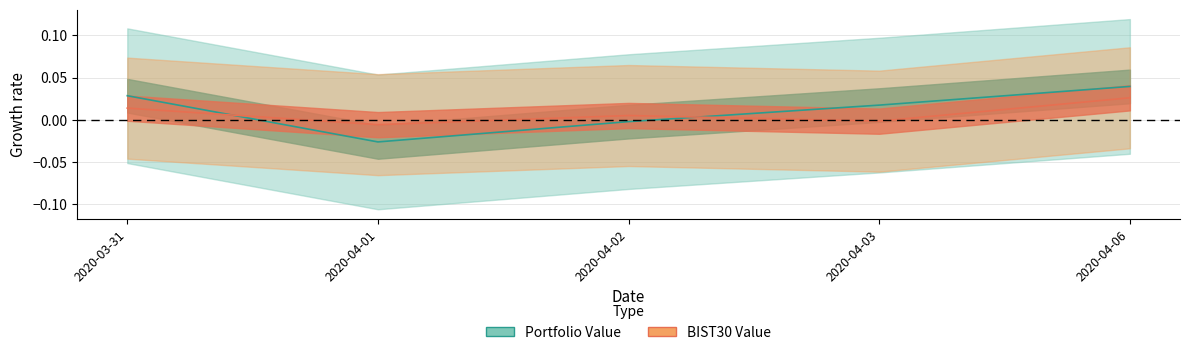

How many values in Portfolio pct_change are above zero?

3